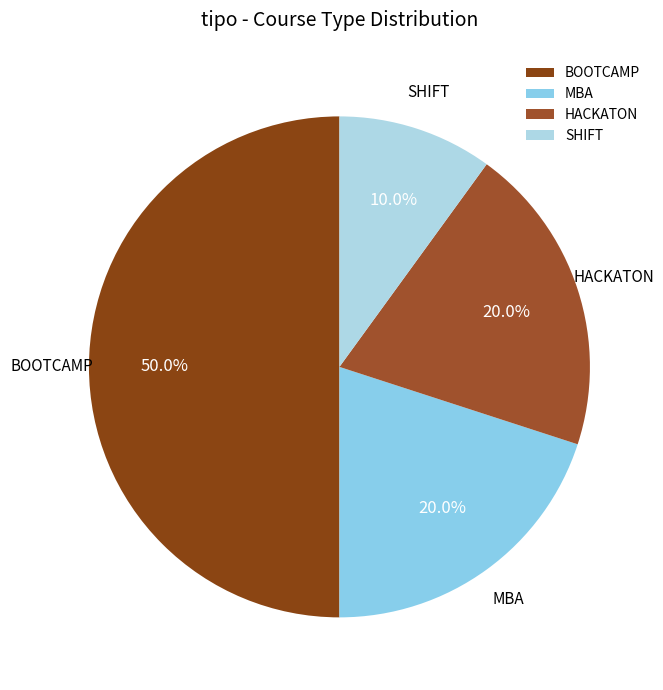

Between SHIFT and MBA, which is larger?

MBA